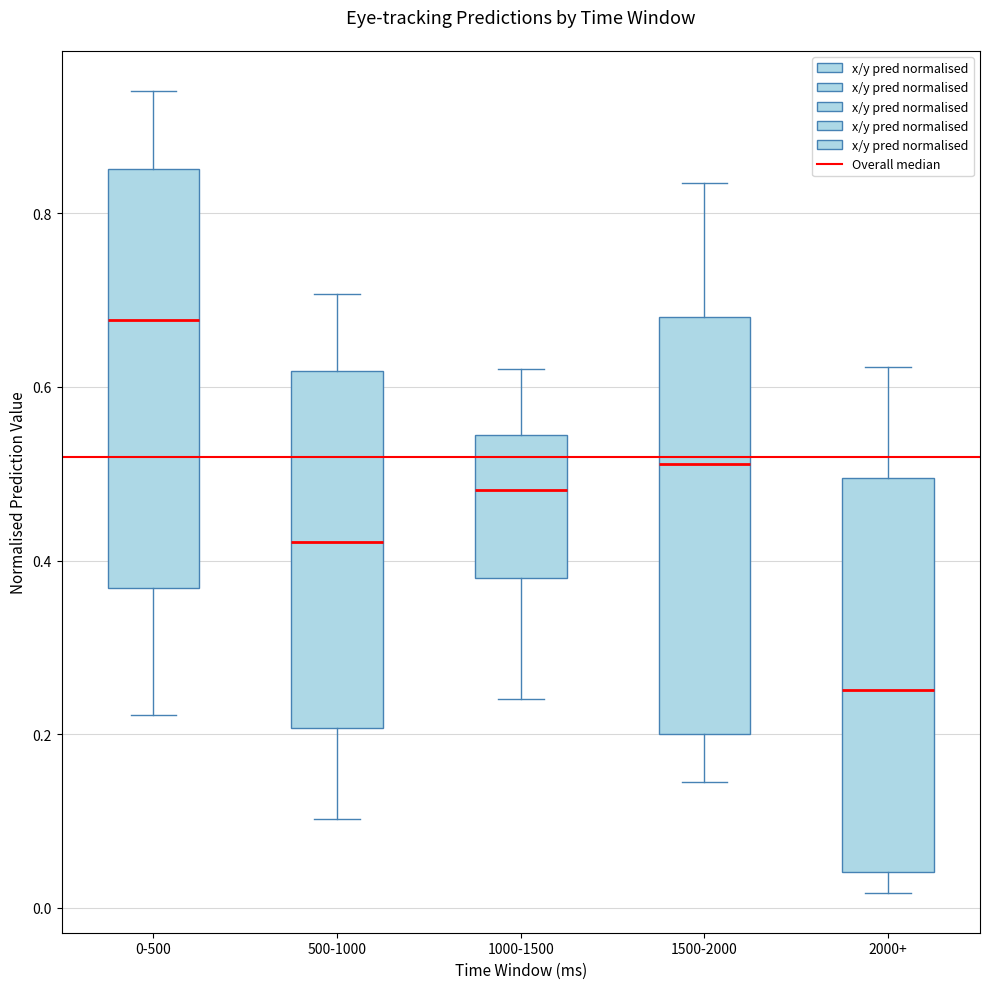

Reading left to right, transcribe this box plot: for each box, give where its median line is, the range the box spans, and where its two whiskers end, as read against the y-axis. The values are not printed on the chart, so give them approximately, as read against the axis.

0-500: median 0.68, box 0.36 to 0.86, whiskers 0.22 to 0.94
500-1000: median 0.42, box 0.20 to 0.62, whiskers 0.10 to 0.70
1000-1500: median 0.48, box 0.38 to 0.54, whiskers 0.24 to 0.62
1500-2000: median 0.52, box 0.20 to 0.68, whiskers 0.14 to 0.84
2000+: median 0.26, box 0.04 to 0.50, whiskers 0.02 to 0.62